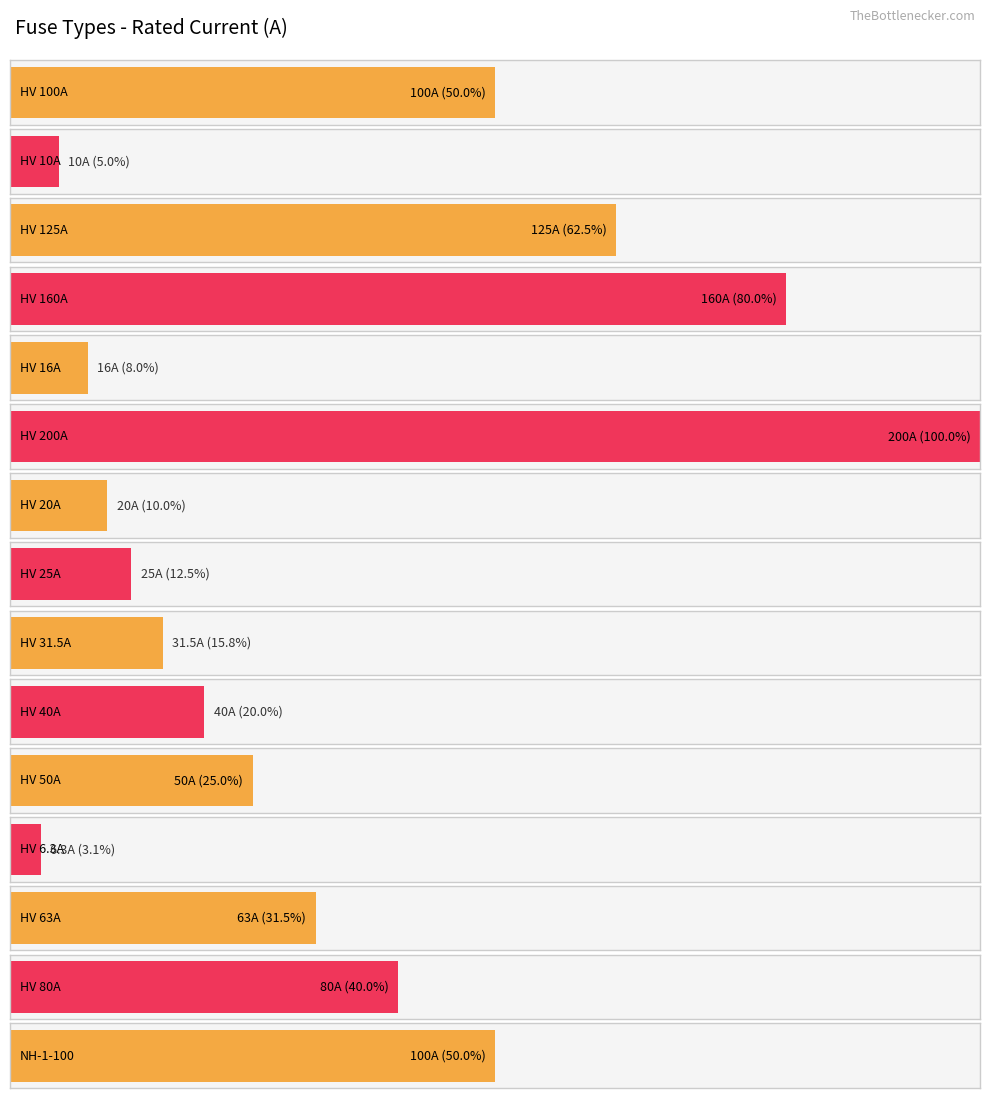

The chart shows a value of 125.0 at HV 125A. True or false?

True